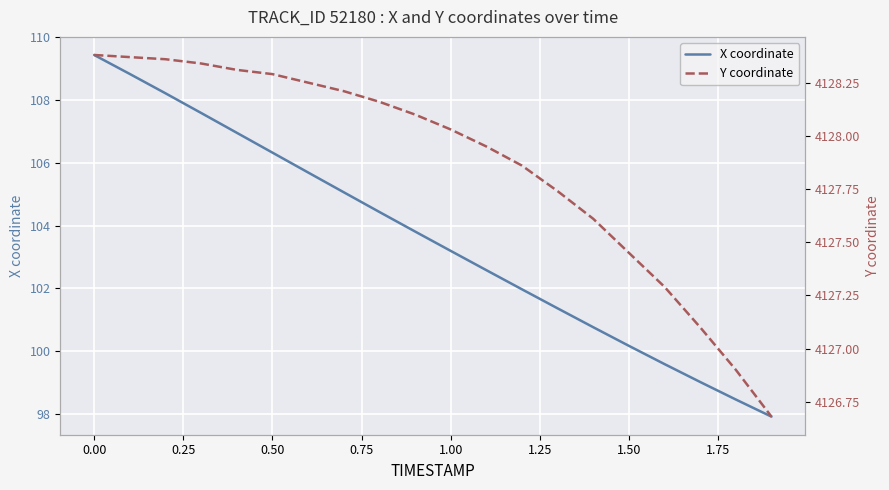

True or false: X coordinate and Y coordinate intersect in this chart.

False